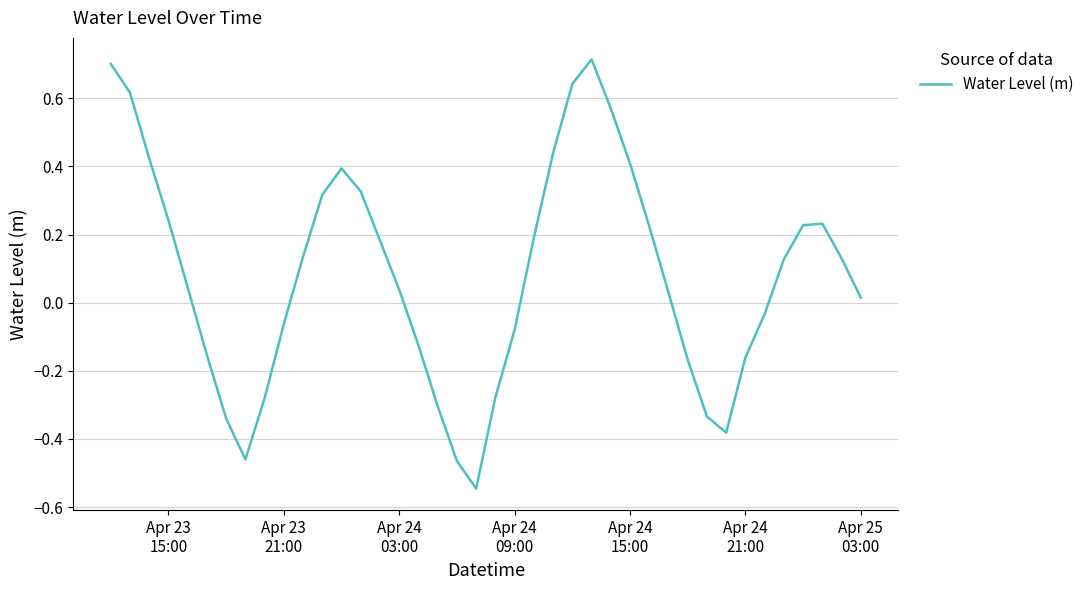

Does the chart display data point markers on the line(s)?

No